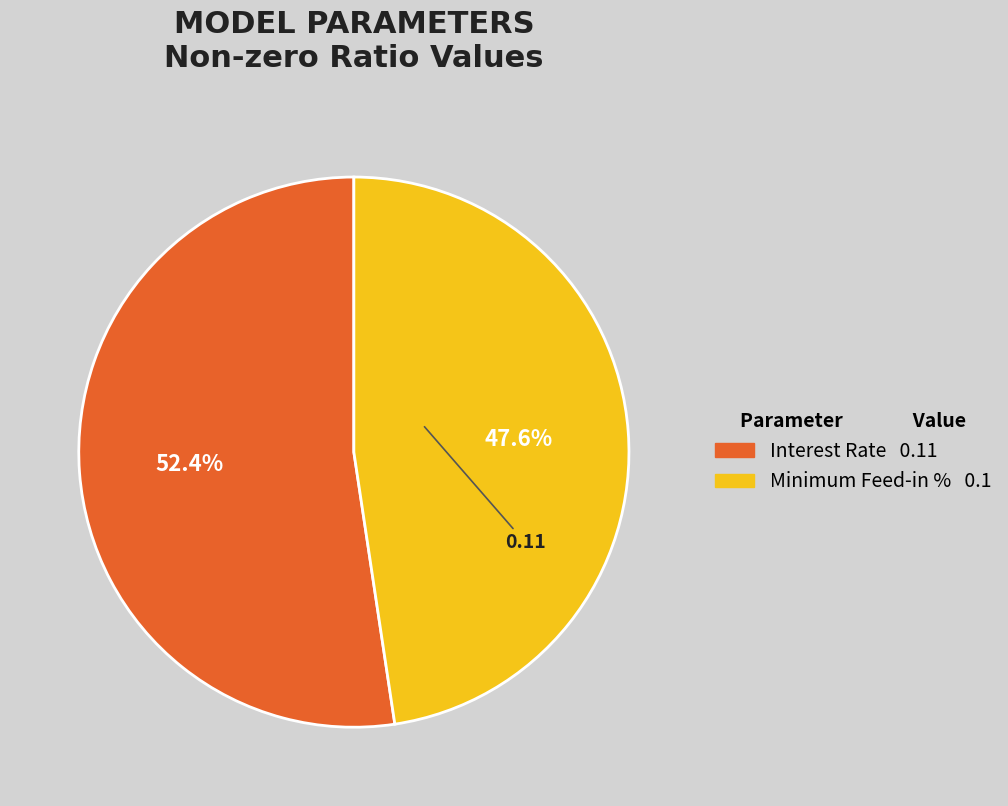

What percentage is NOT represented by Interest Rate?

47.6%